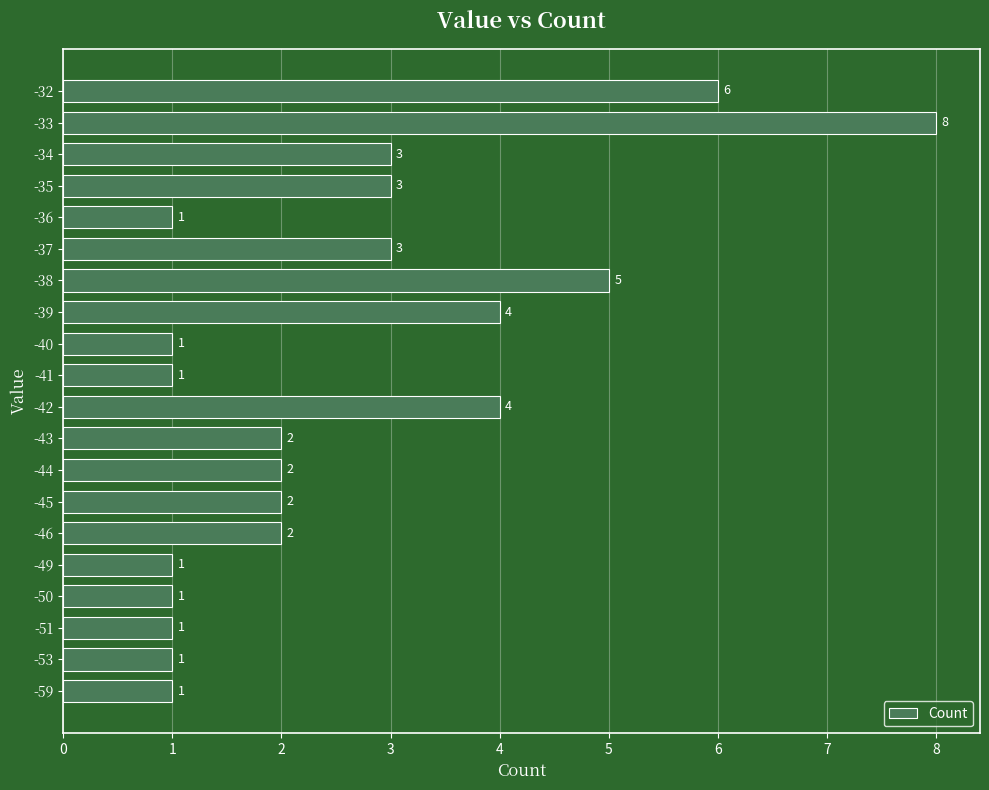

What is the sum of all values?

52